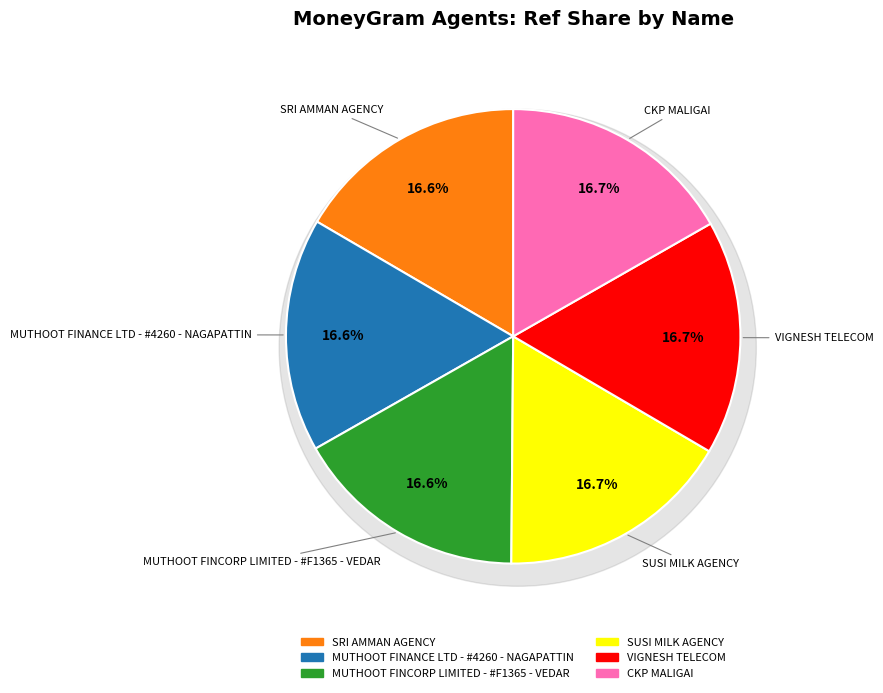

Do VIGNESH TELECOM and MUTHOOT FINCORP LIMITED - #F1365 - VEDAR together represent more than half of the pie?

No